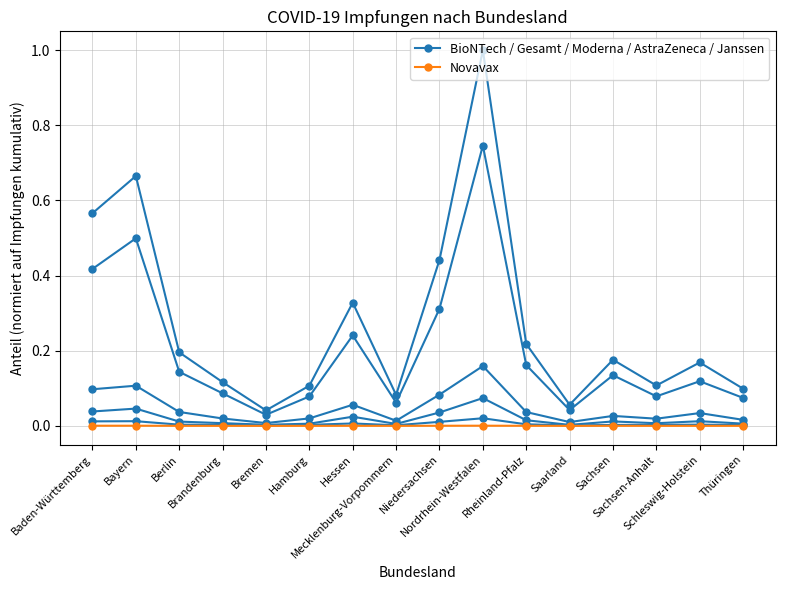

Between Saarland and Thüringen, which series saw the biggest shift?

Impfungen kumulativ